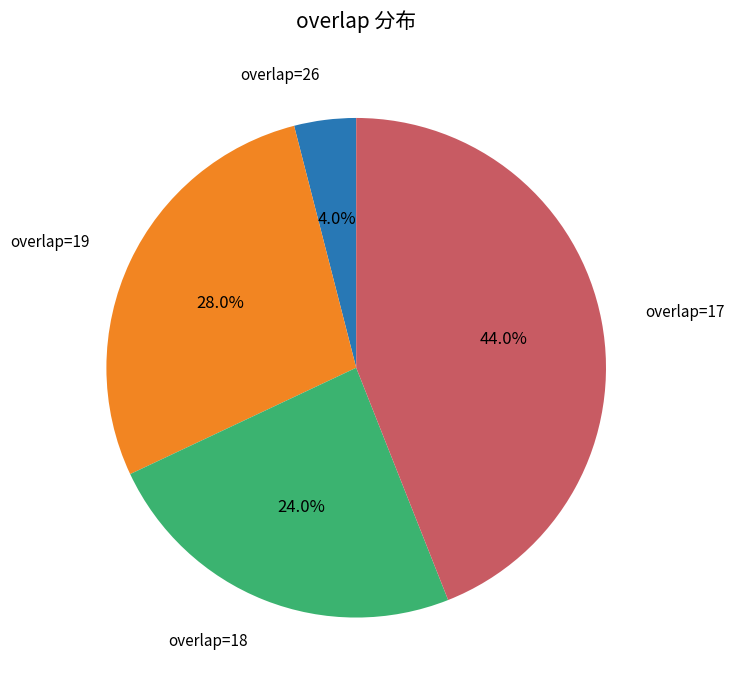

Count the number of slices in the pie.

4